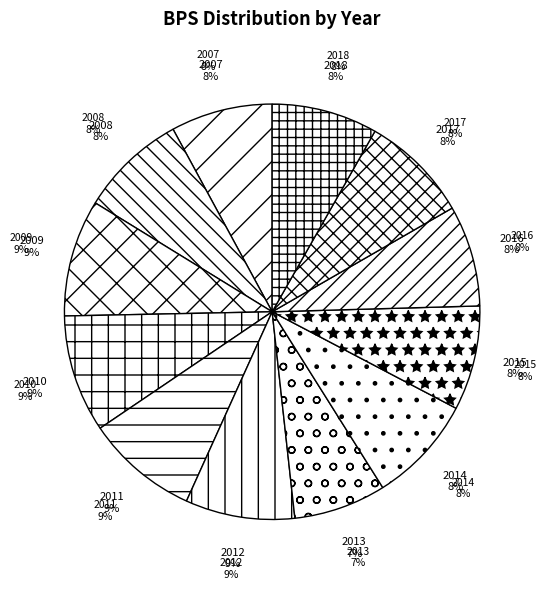

Rank the categories by value from highest to lowest.

2010, 2009, 2011, 2012, 2017, 2014, 2008, 2018, 2015, 2007, 2016, 2013